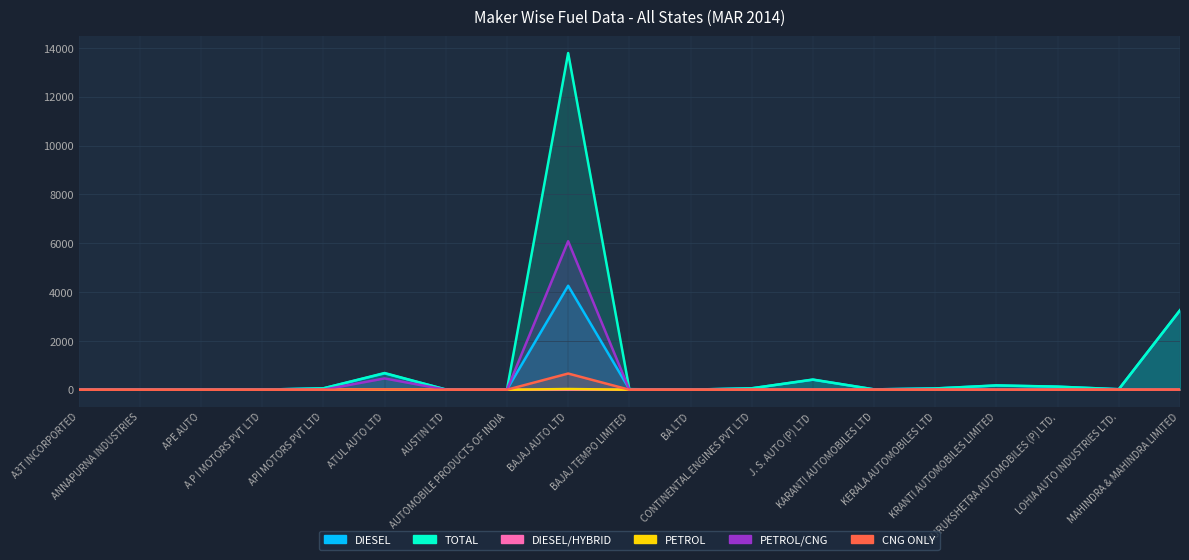

Reading left to right, extract all data points from this chart.

DIESEL: 3	1	1	3	56	669	9	7	4260	21	1	58	409	14	52	171	124	20	3249
TOTAL: 3	1	1	3	57	684	9	7	13793	23	4	58	417	14	52	177	126	20	3258
DIESEL/HYBRID: 0	0	0	0	0	1	0	0	0	0	0	0	0	0	0	0	0	0	0
PETROL: 0	0	0	0	1	2	0	0	29	1	3	0	4	0	0	2	0	0	4
PETROL/CNG: 0	0	0	0	0	463	0	0	6084	1	0	0	0	0	0	3	0	0	2
CNG ONLY: 0	0	0	0	0	11	0	0	663	0	0	0	4	0	0	1	0	0	3